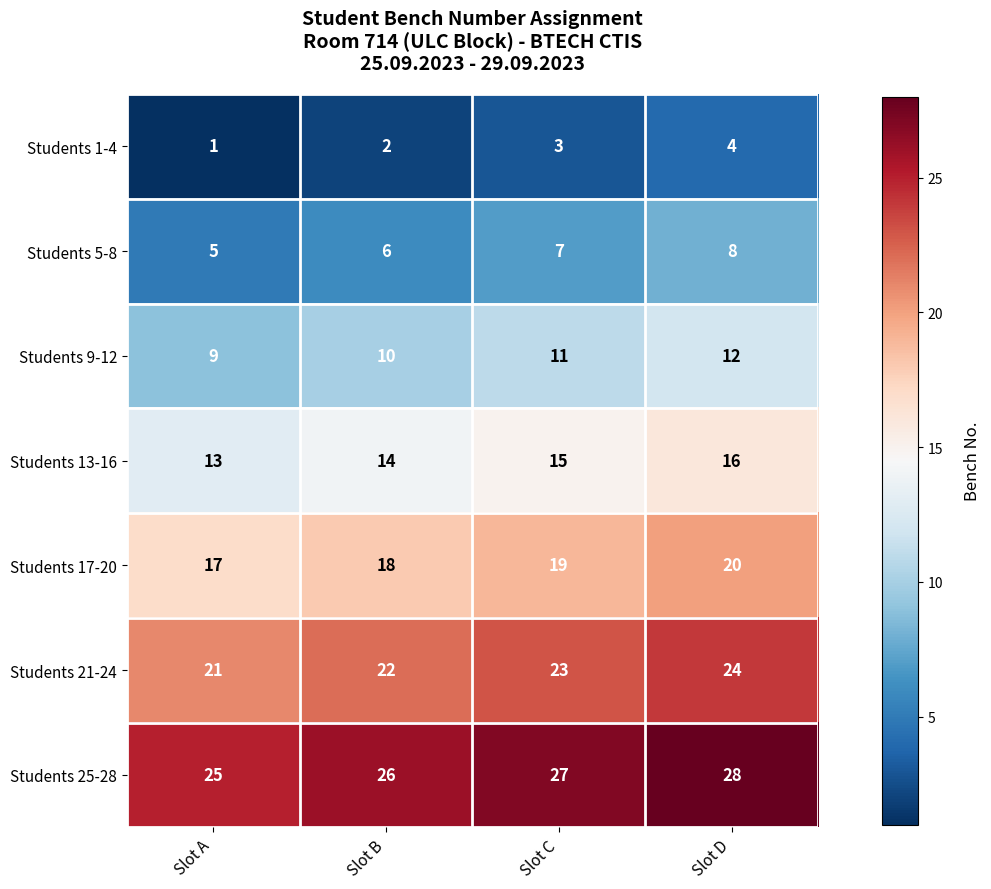

At which category is the sum across all series the highest?

Slot D